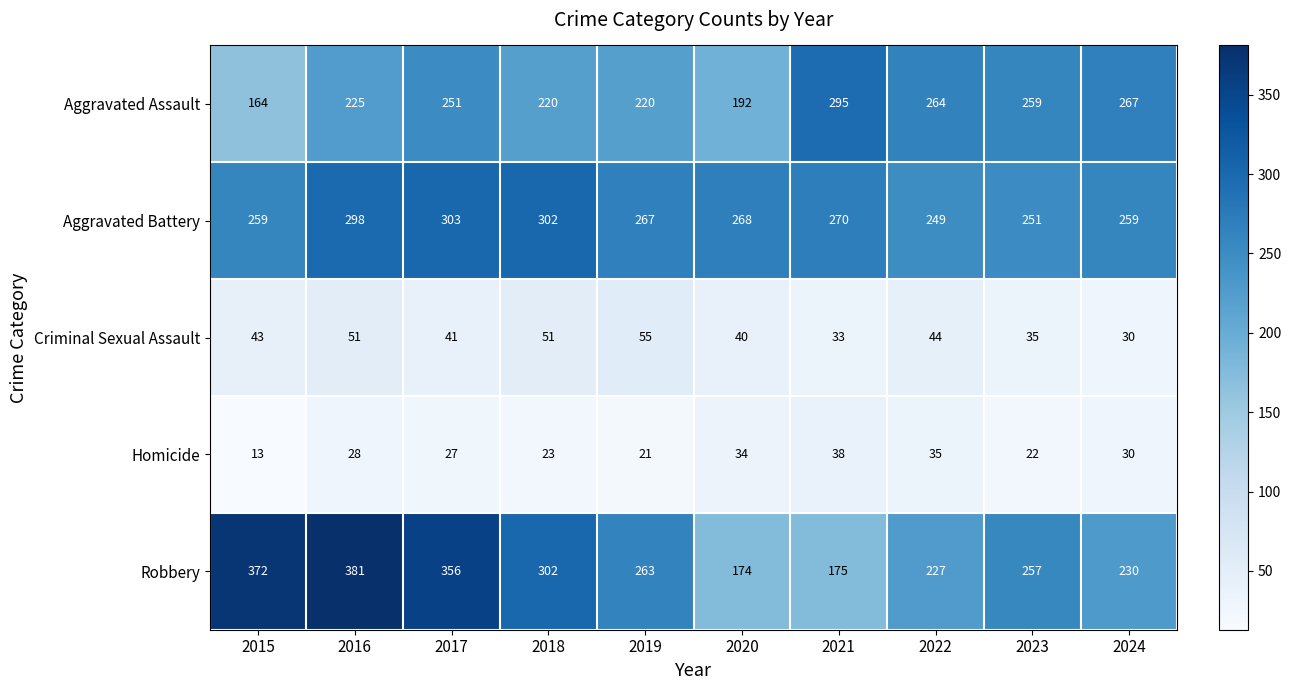

What is the difference between the second highest and minimum values in the Homicide series?

22